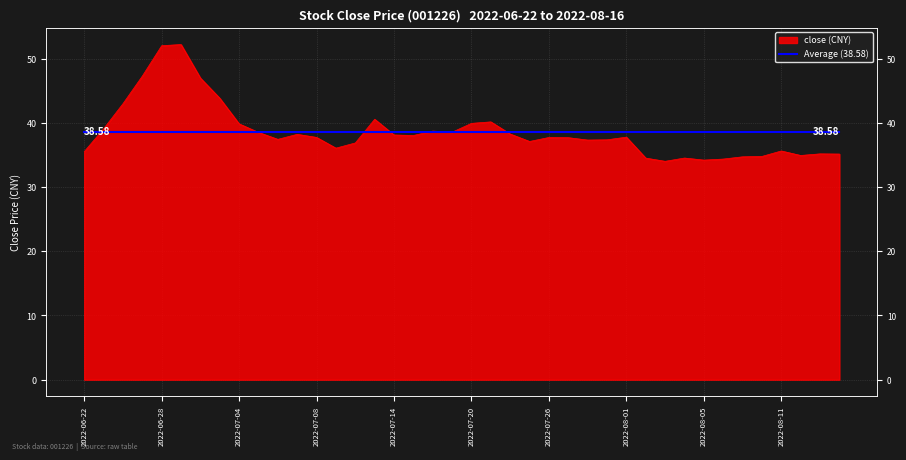

What is the label of the 12th point from the right?

2022-08-01